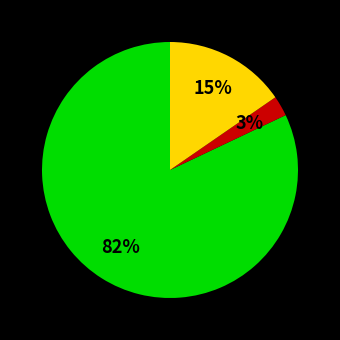

To the nearest percent, what is the average slice percentage?

33%